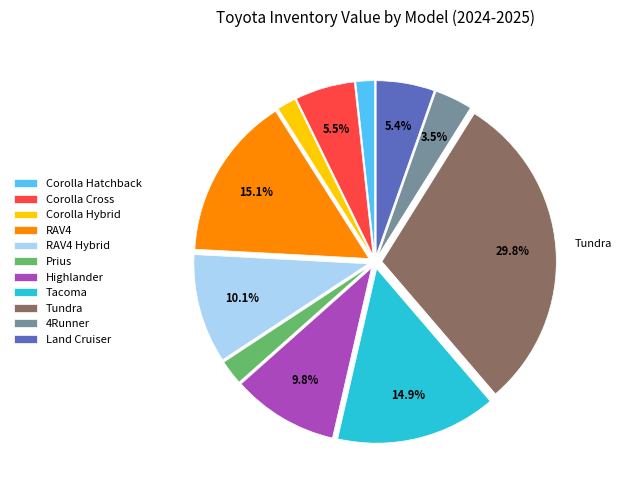

Which category has the biggest portion of the pie?

Tundra